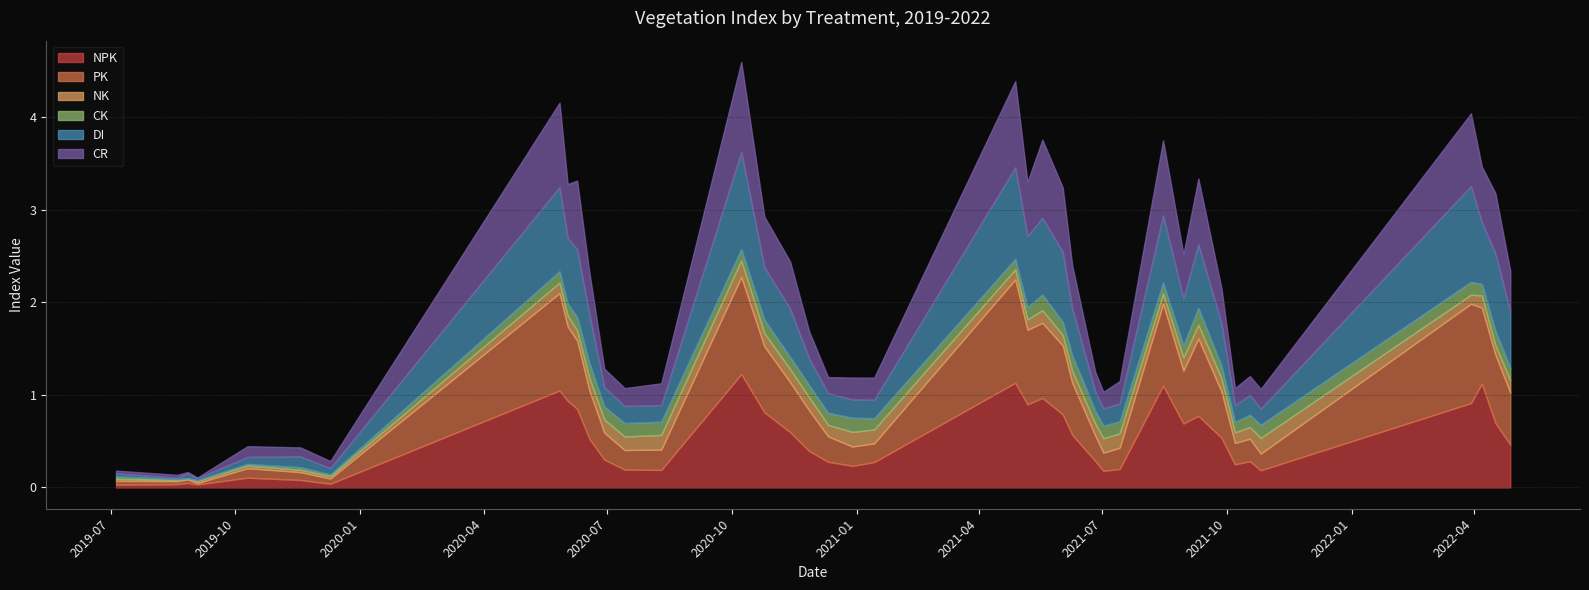

Is the value of CK at 14 greater than the value of DI at 20?

No